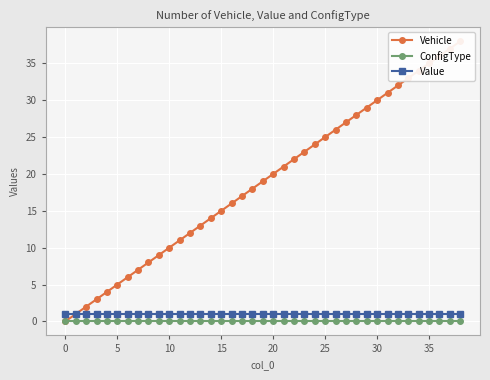

The value of Value at 10 is 1. True or false?

True